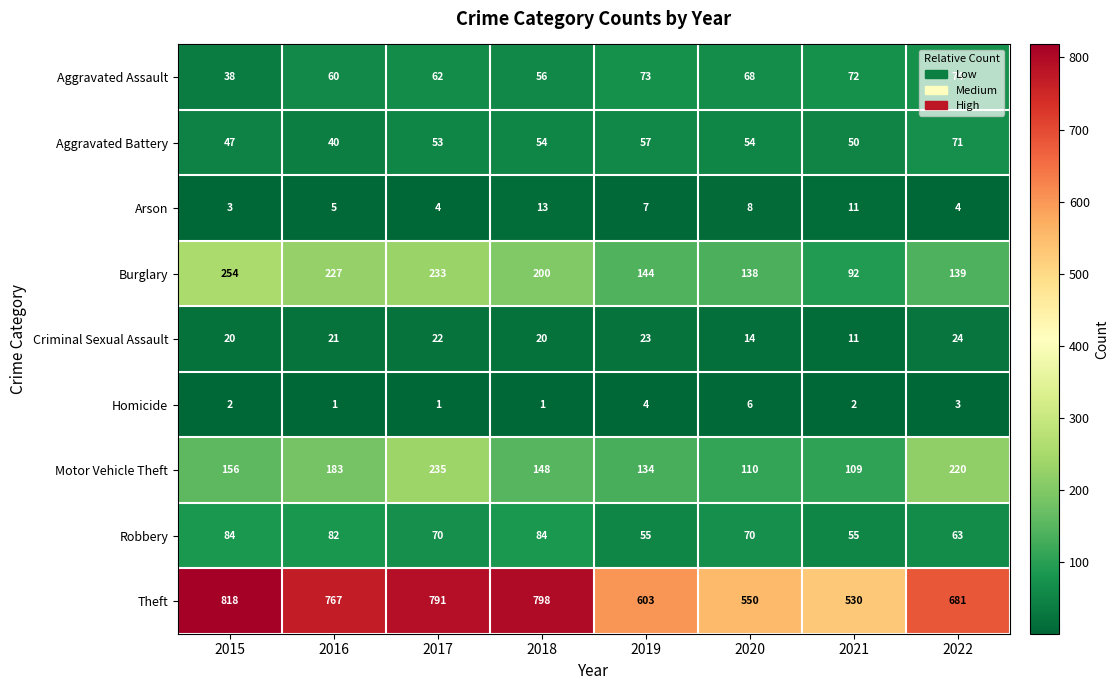

What is the difference between the highest and lowest values at 2019?

599